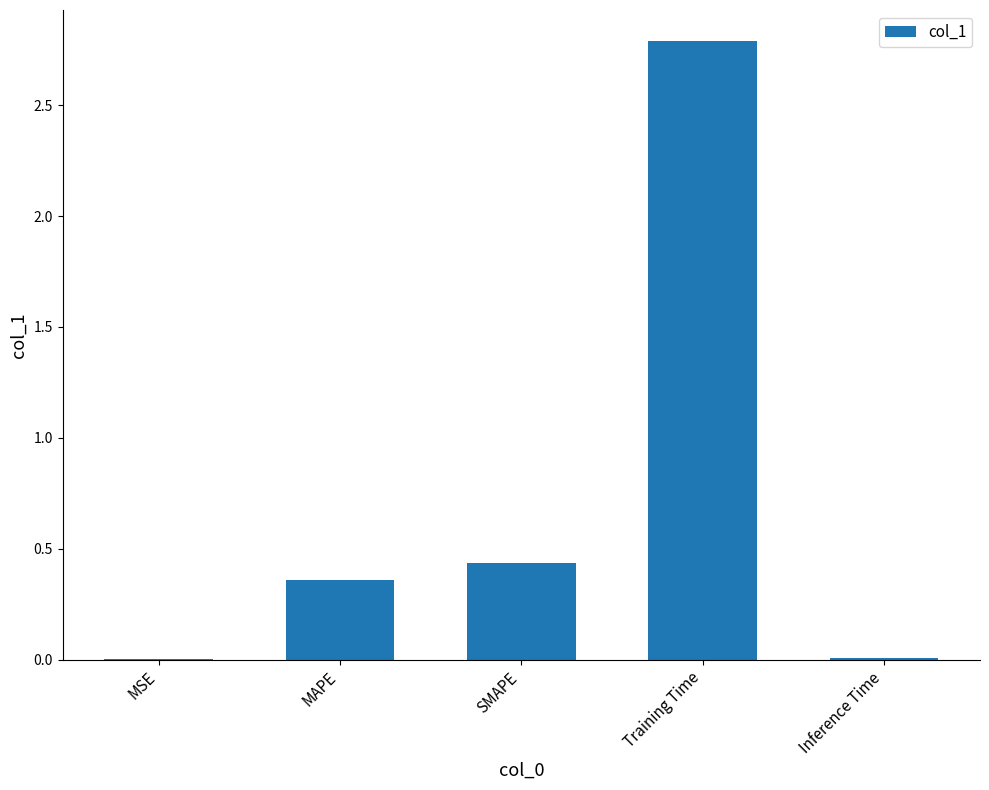

Between MAPE and SMAPE, which is larger?

SMAPE